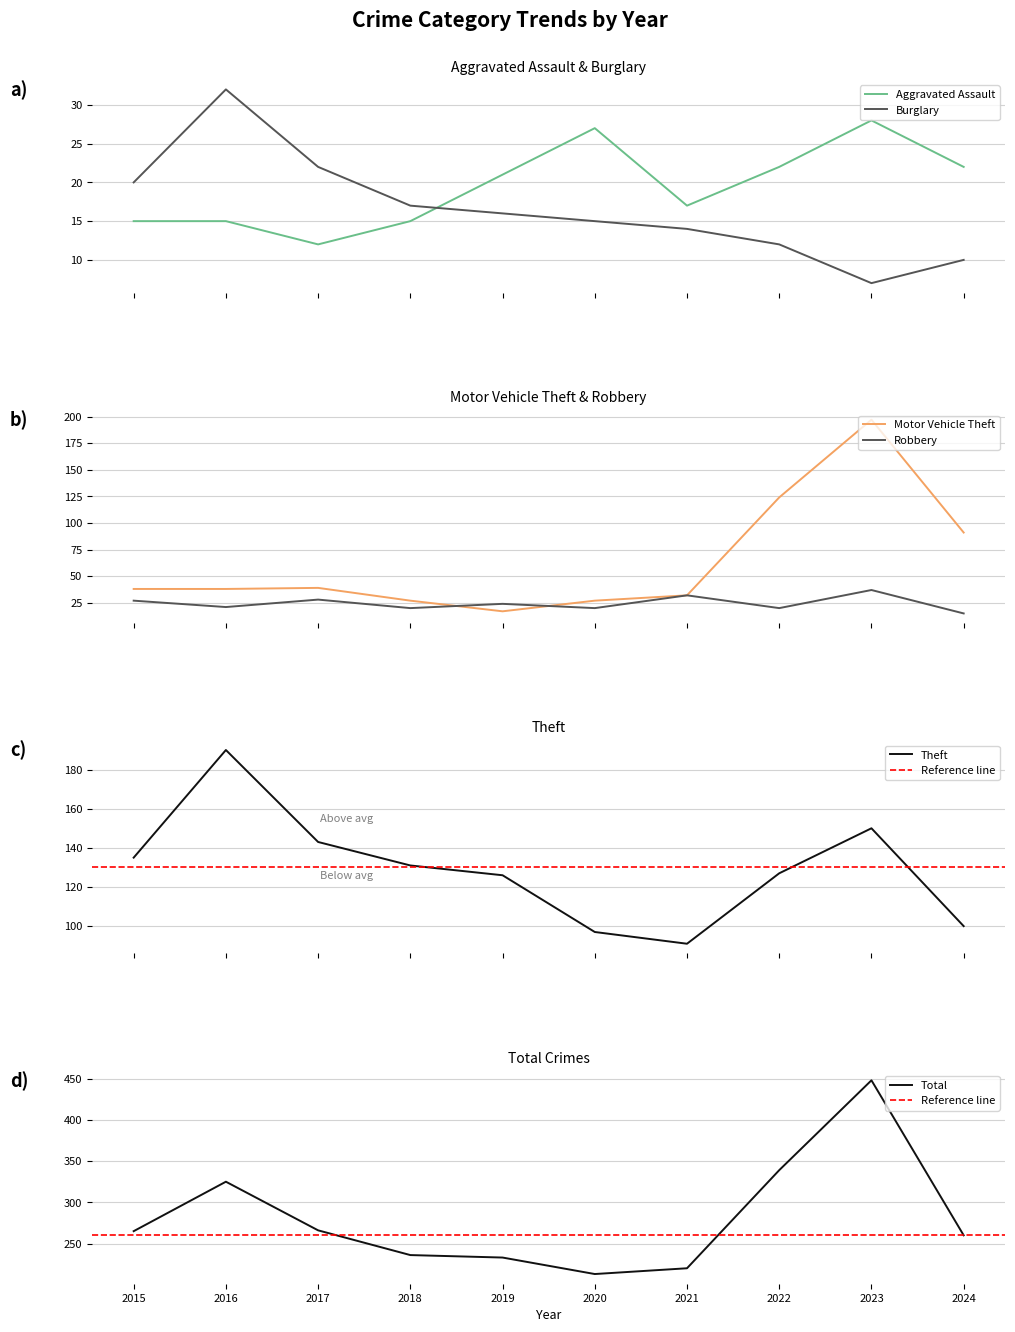

Which series has the largest total across all categories?

Total